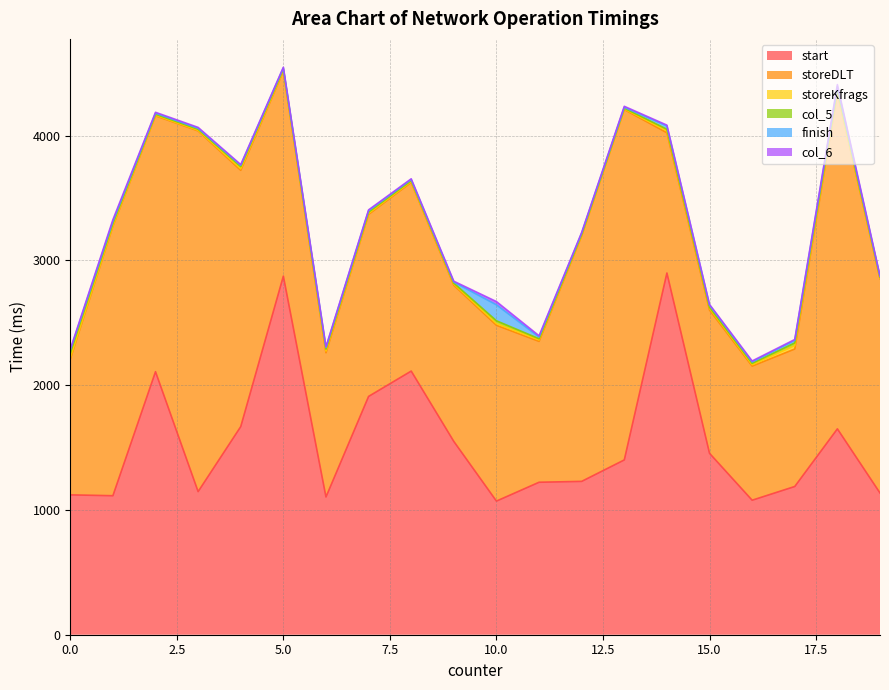

What is the highest value of the storeKfrags series?

27